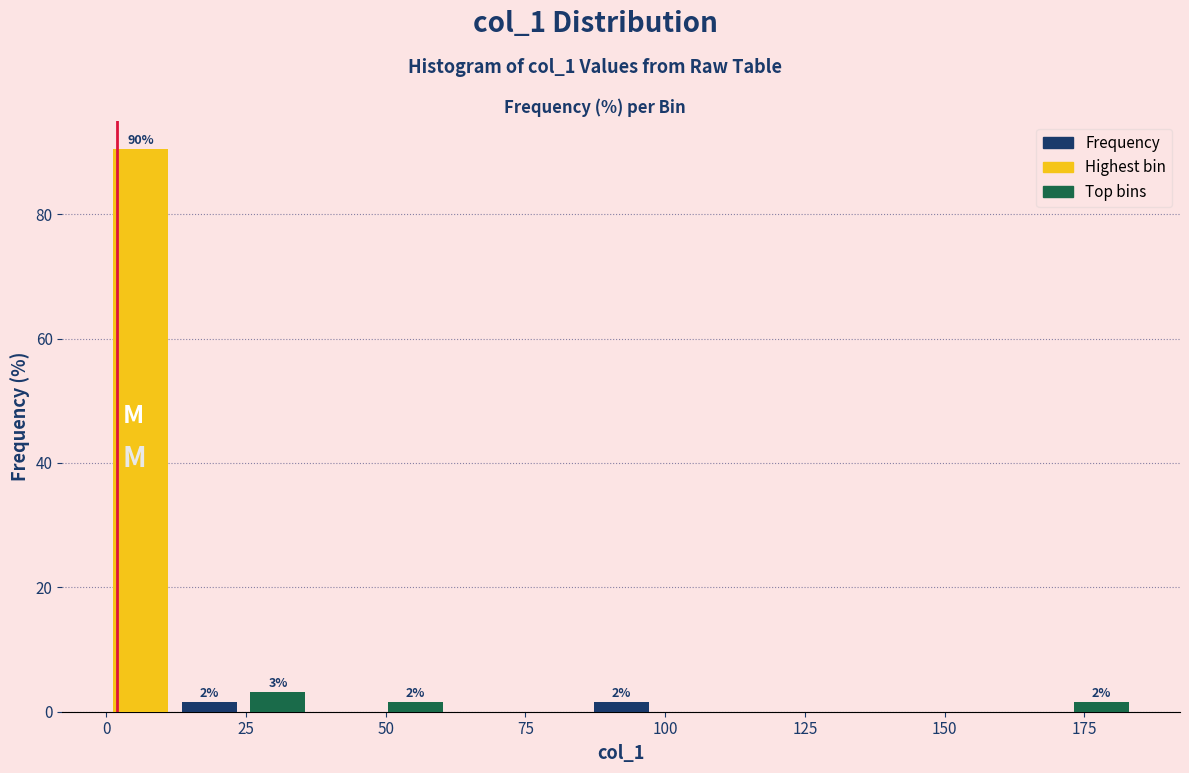

Around what value on the x-axis is the tallest bar? Give the approximate position of its centre, as read against the axis.

5